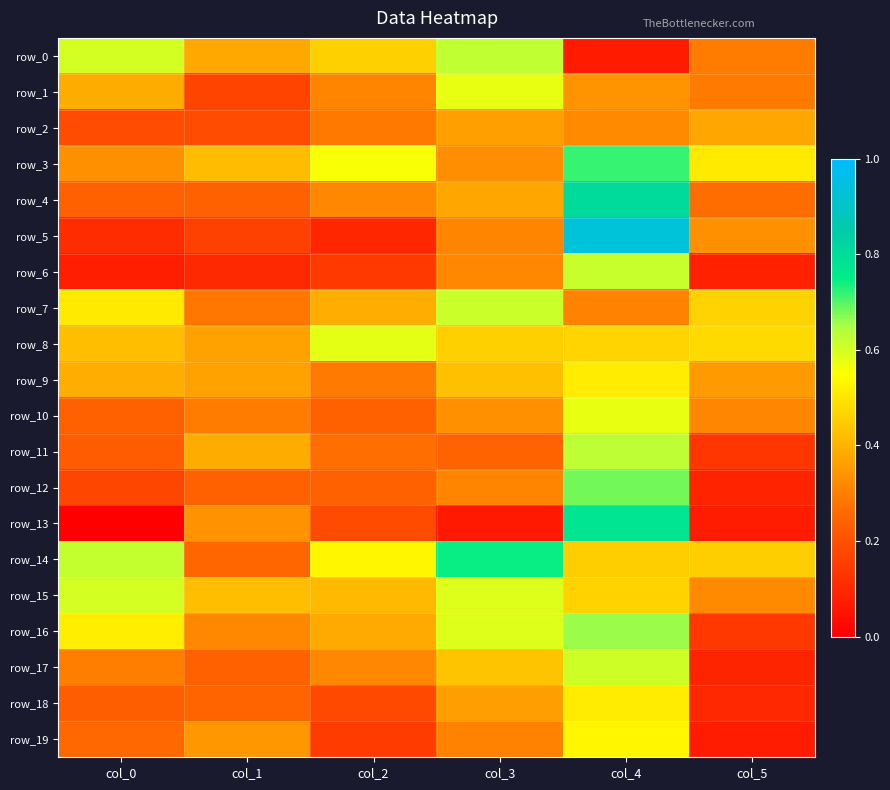

Is the value of row_19 at col_2 greater than the value of row_7 at col_2?

No